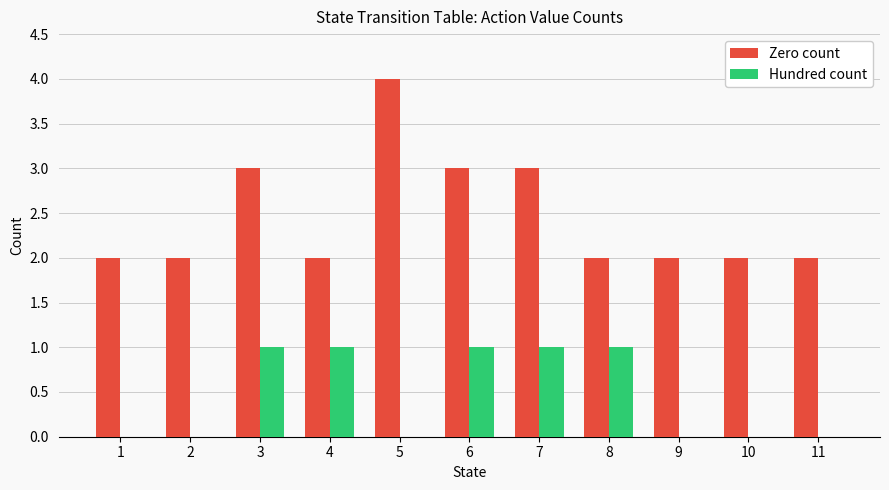

Is the value of Hundred count at 3 greater than the value of Zero count at 1?

No